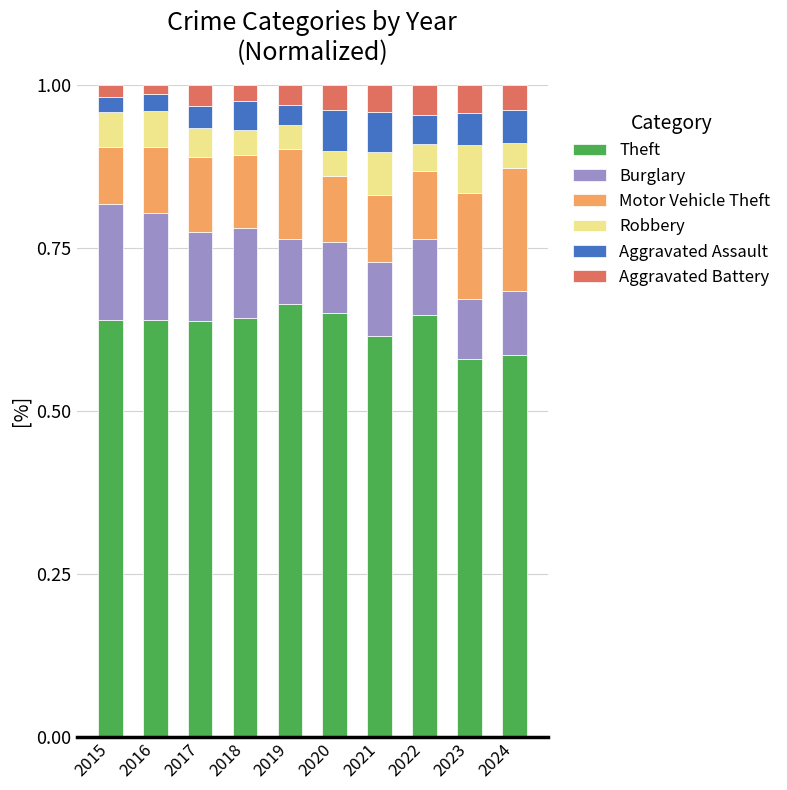

The Theft series shows 0.2 at 2020. True or false?

False